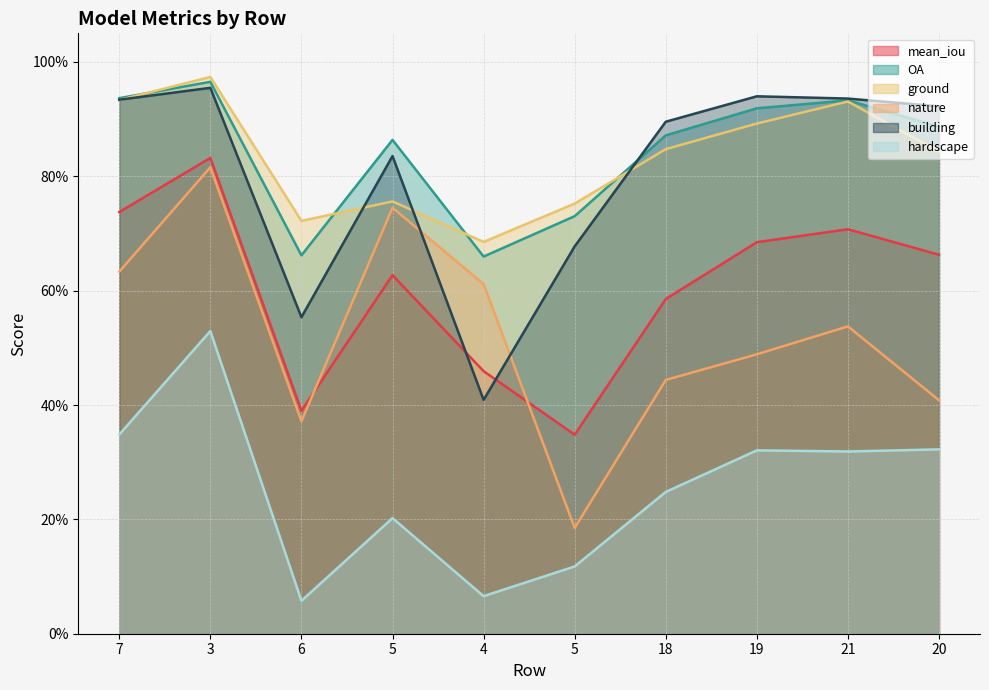

What are all the series names shown in the legend?

mean_iou, OA, ground, nature, building, hardscape